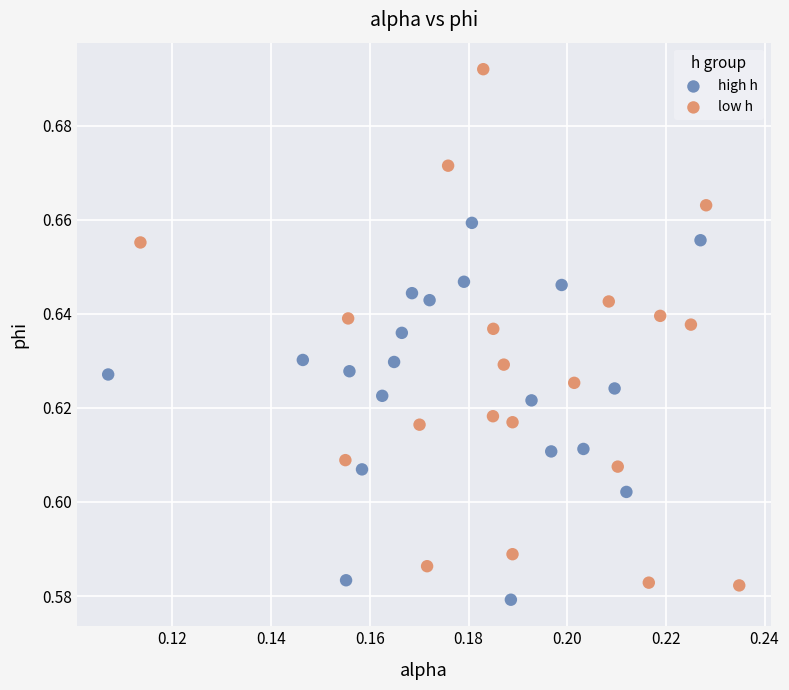

Which series contains the highest Y value?

low h